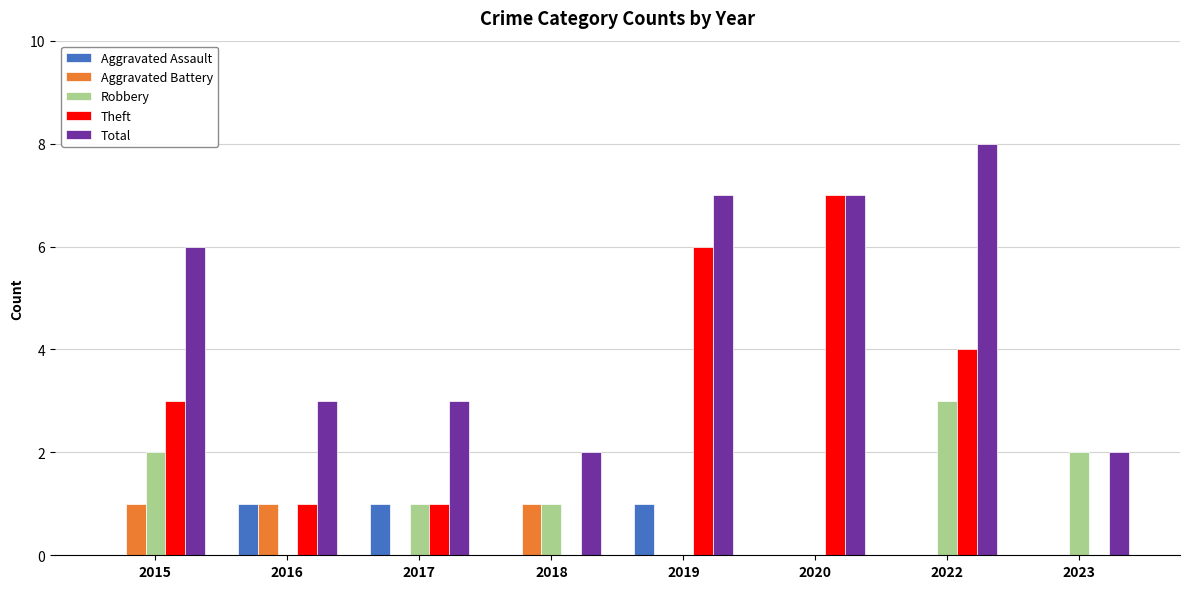

Count the Total values in the range 3 to 7.

5